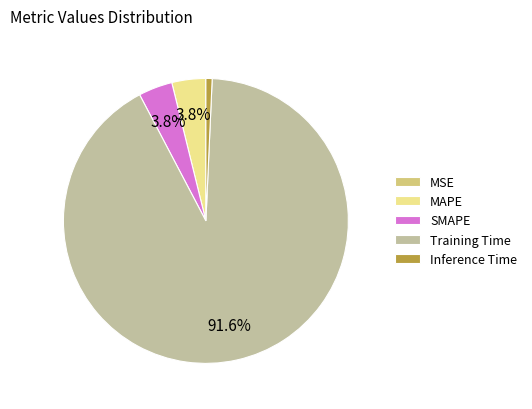

What is the largest slice in the pie chart?

Training Time